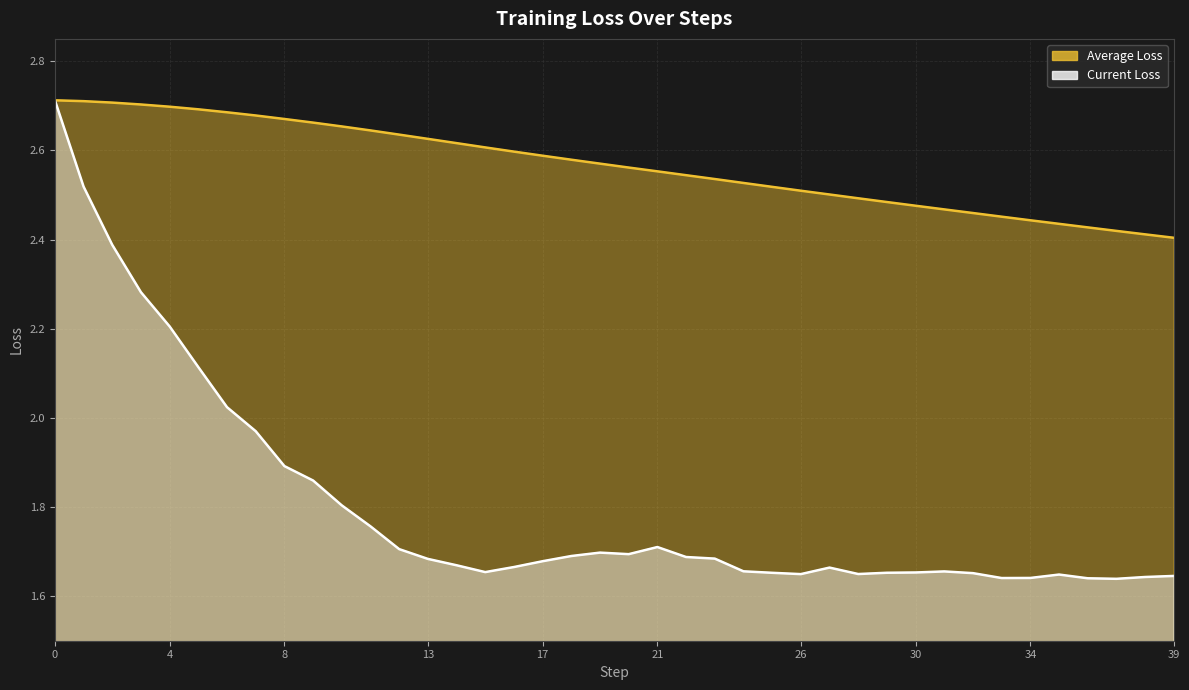

What is the minimum value shown in the chart?

1.6